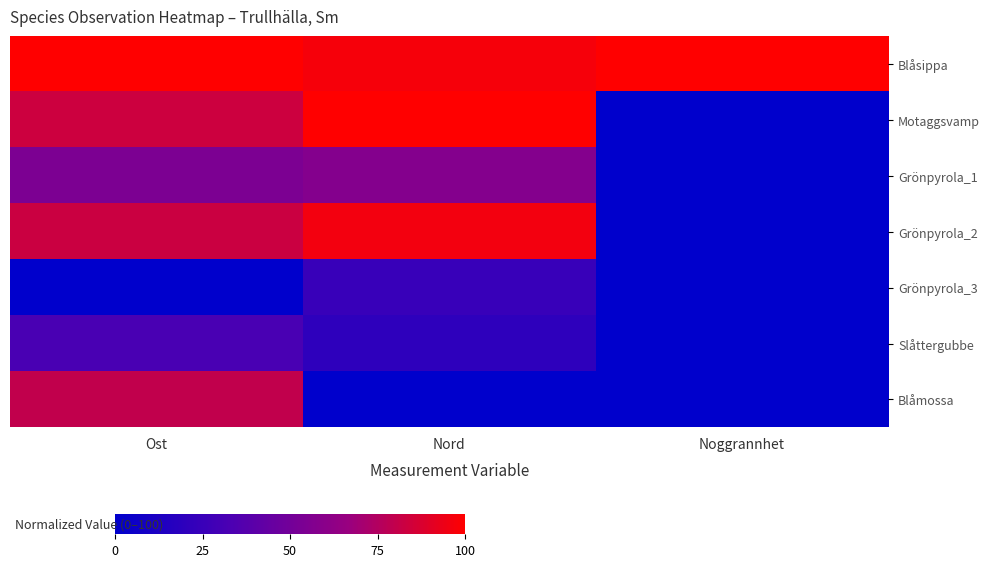

Count the number of categories in the chart.

3